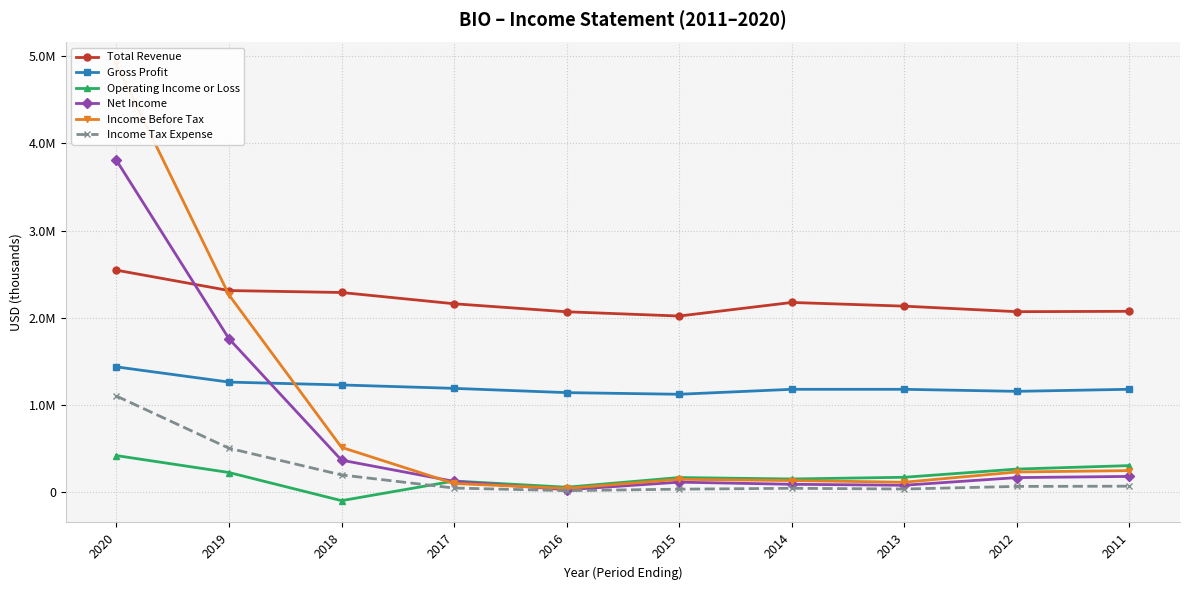

What is the maximum value shown in the chart?

4907600